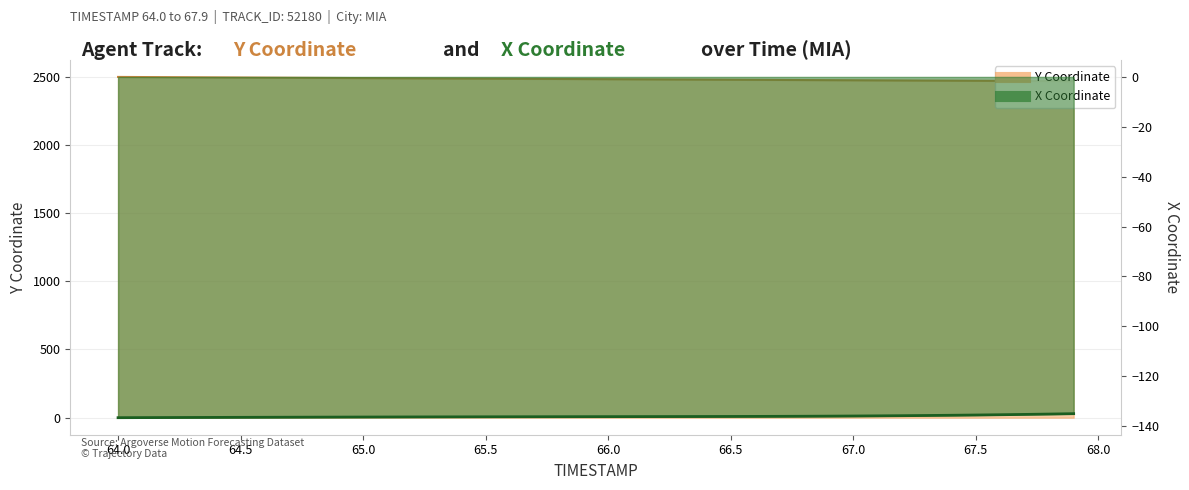

At 67.6, list the series in order from largest to smallest.

Y, X